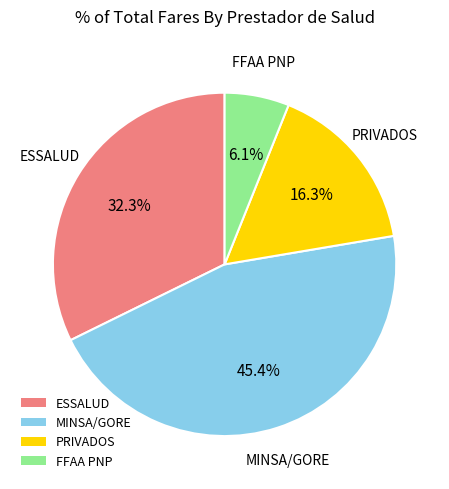

What is the ratio of the value at PRIVADOS to the value at FFAA PNP?

2.7